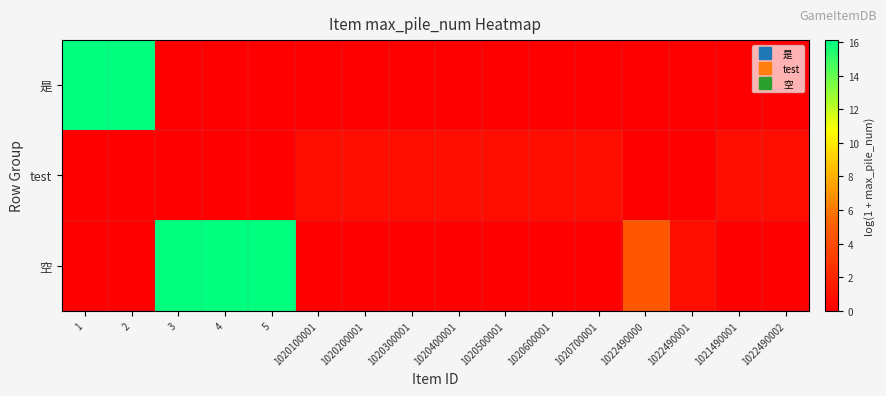

Which series changed the most between 1020500001 and 1020700001?

是